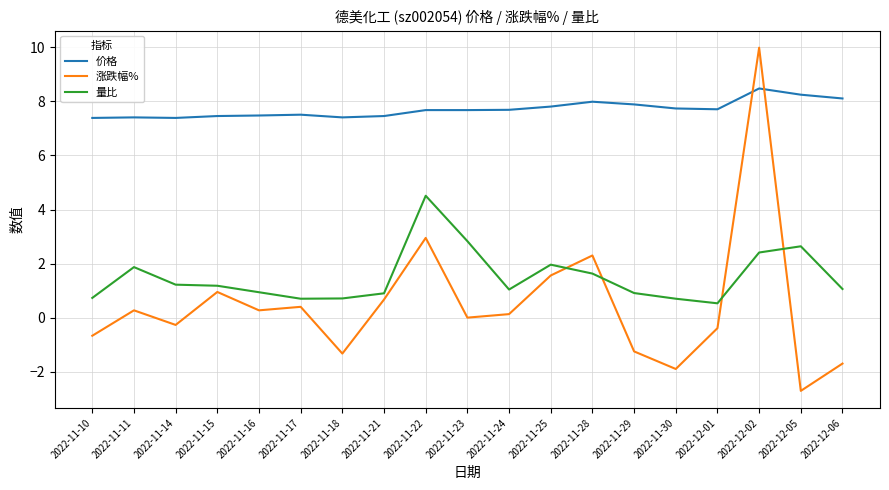

What position from the left is 2022-11-17?

6